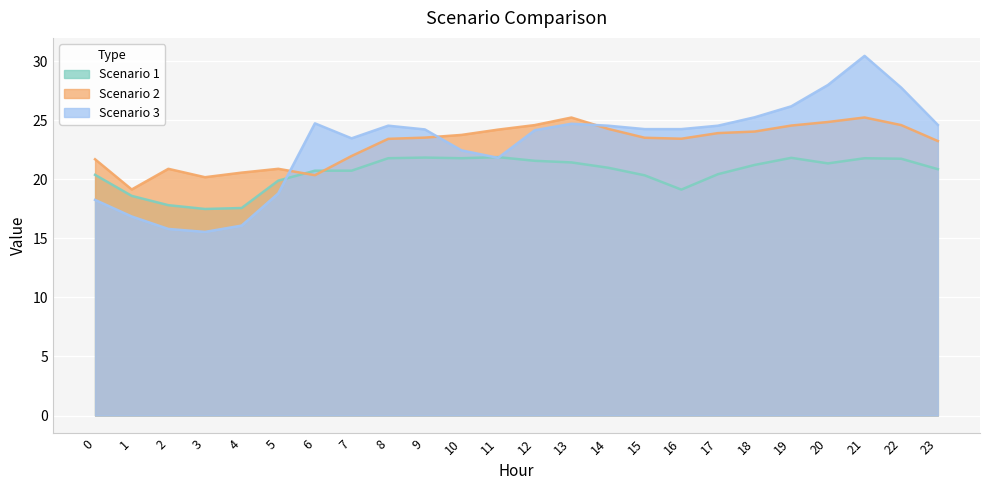

Reading left to right, transcribe all the data shown in this chart.

Scenario 1: 0=20.4	1=18.6	2=17.8	3=17.5	4=17.6	5=19.9	6=20.7	7=20.7	8=21.8	9=21.8	10=21.8	11=21.9	12=21.6	13=21.4	14=21.0	15=20.3	16=19.1	17=20.4	18=21.2	19=21.8	20=21.4	21=21.8	22=21.7	23=20.9
Scenario 2: 0=21.7	1=19.1	2=20.9	3=20.2	4=20.6	5=20.9	6=20.4	7=22.0	8=23.4	9=23.5	10=23.8	11=24.2	12=24.6	13=25.2	14=24.3	15=23.5	16=23.4	17=23.9	18=24.1	19=24.6	20=24.9	21=25.2	22=24.6	23=23.2
Scenario 3: 0=18.3	1=16.9	2=15.8	3=15.6	4=16.1	5=18.8	6=24.7	7=23.5	8=24.5	9=24.2	10=22.5	11=21.8	12=24.2	13=24.7	14=24.5	15=24.3	16=24.3	17=24.5	18=25.3	19=26.2	20=28.0	21=30.5	22=27.8	23=24.6